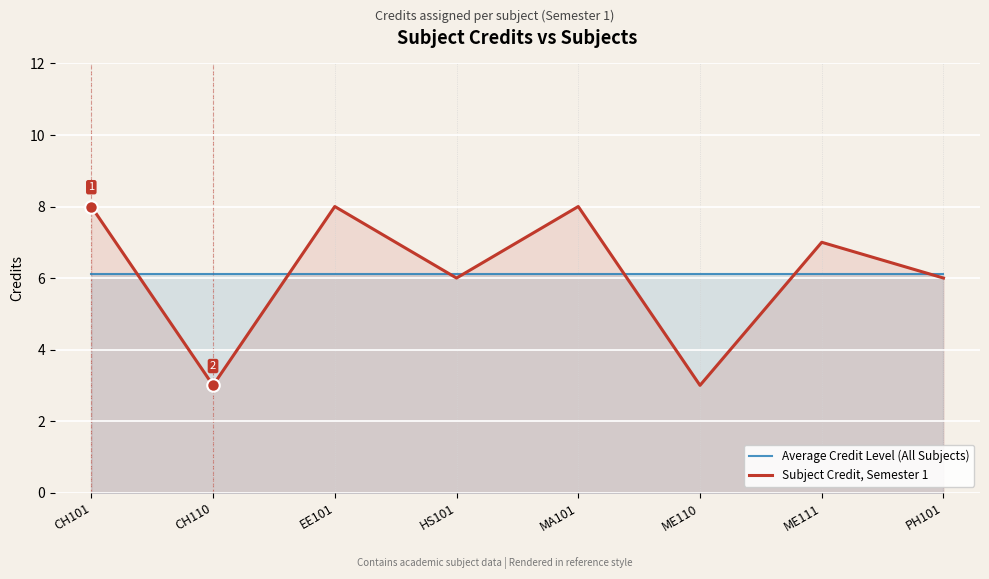

What is the difference between the highest and lowest values at CH101?

1.9